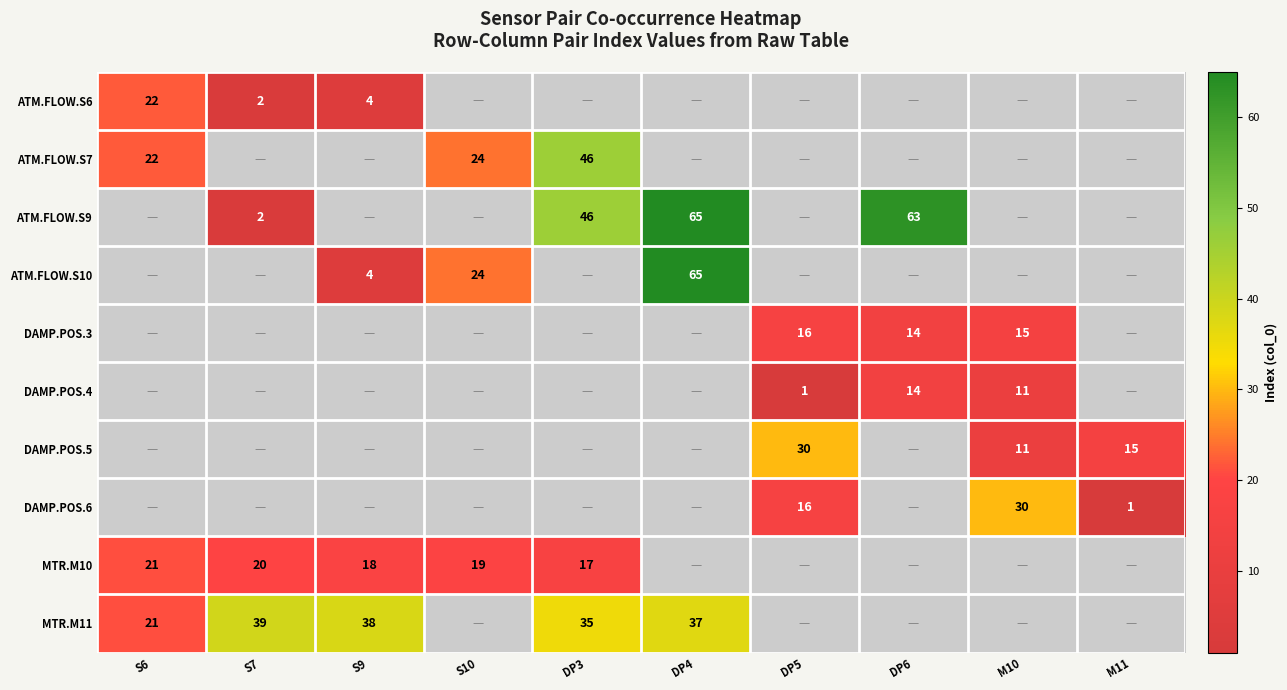

Count the number of categories in the chart.

10